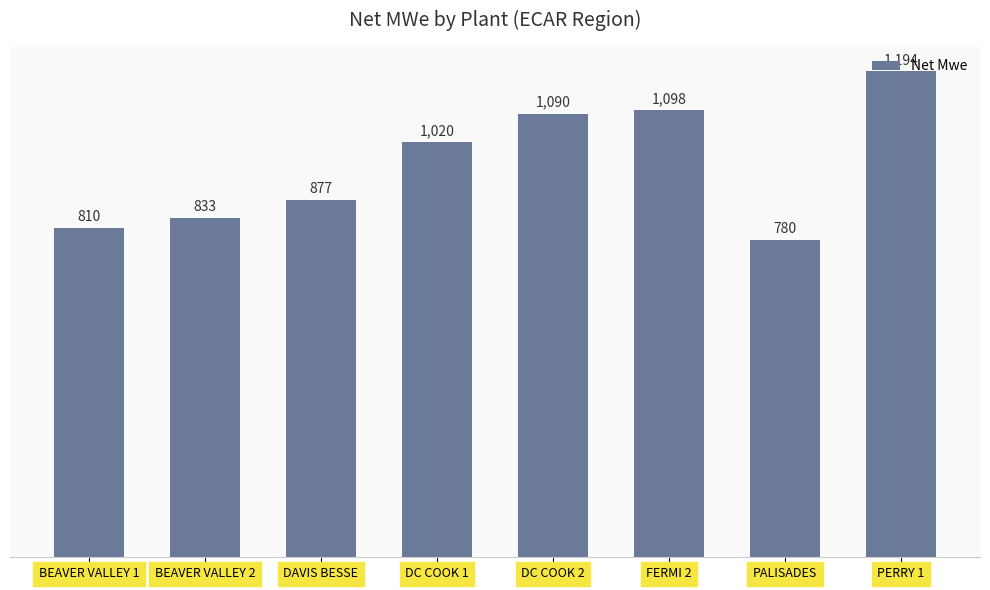

Read the value at BEAVER VALLEY 2.

833